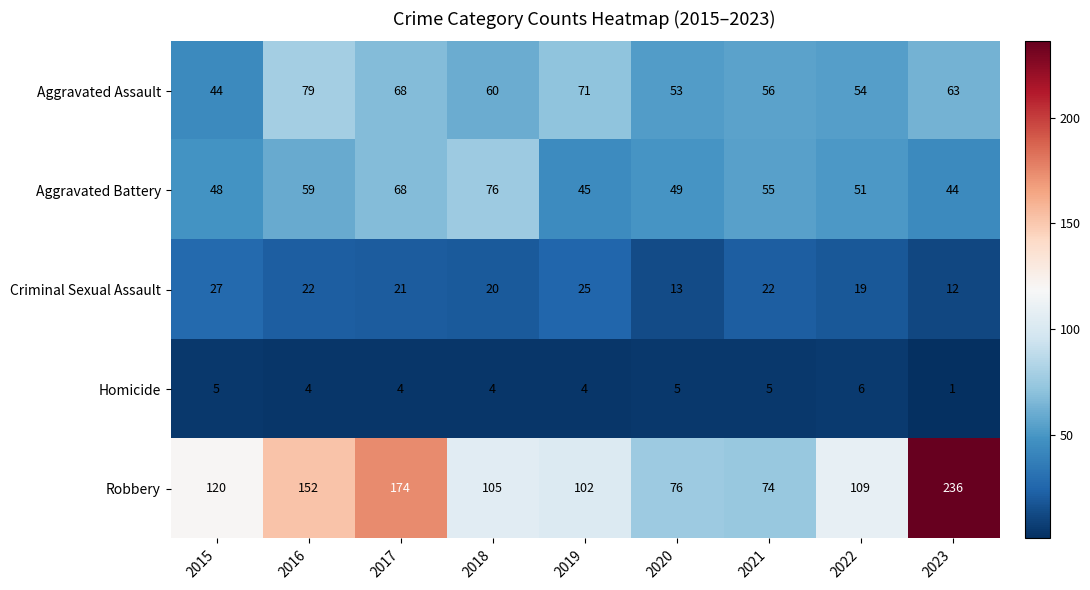

Read the Aggravated Battery value at 2017, to the nearest 10.

70